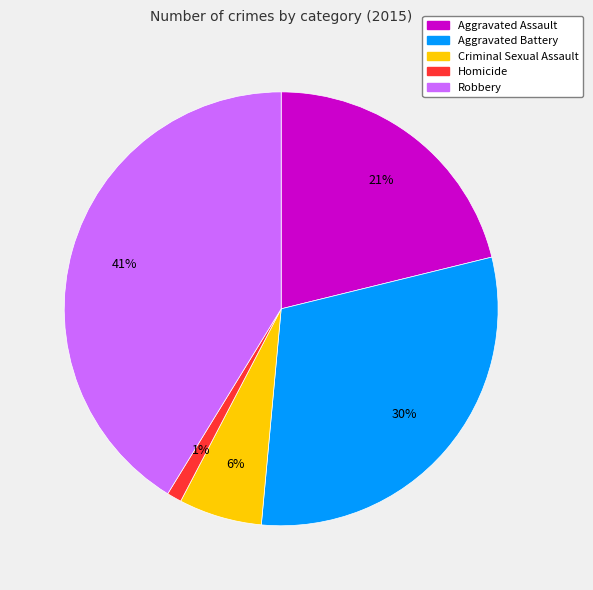

To the nearest percent, what is the difference between the largest and smallest slice percentages?

40%